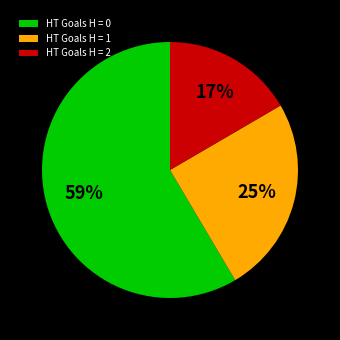

To the nearest percent, what is the difference between the HT Goals H = 2 and HT Goals H = 0 slice percentages?

42%